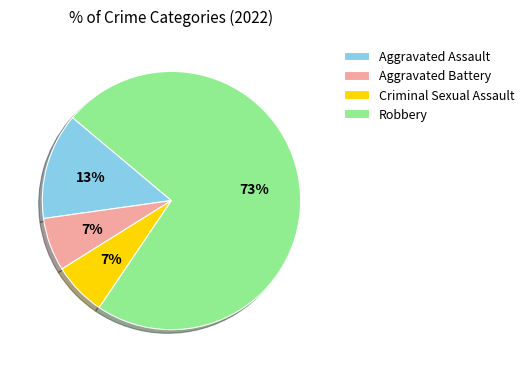

Combined, do Aggravated Assault and Robbery account for over 50%?

Yes